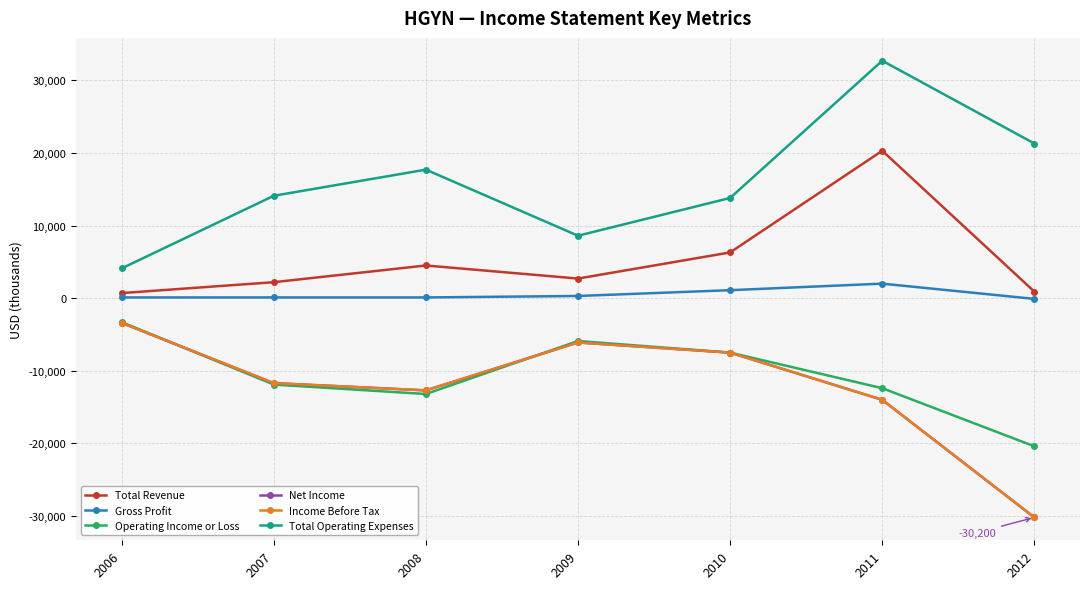

Is this an area chart (filled region under the line)?

No